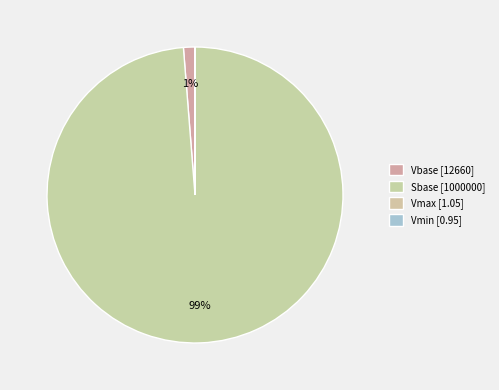

True or false: Sbase accounts for 99% of the total.

True